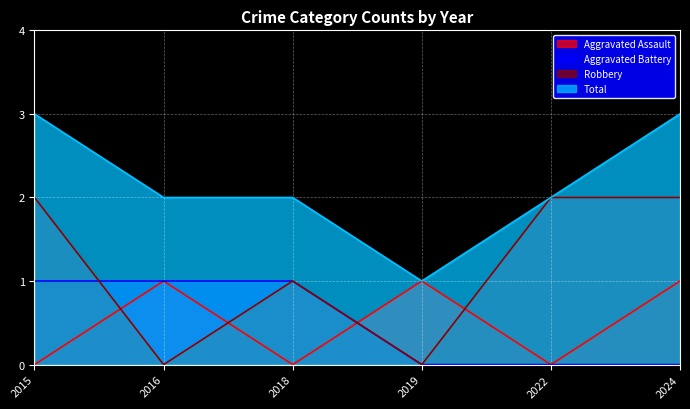

At how many categories does at least one series exceed 1?

5